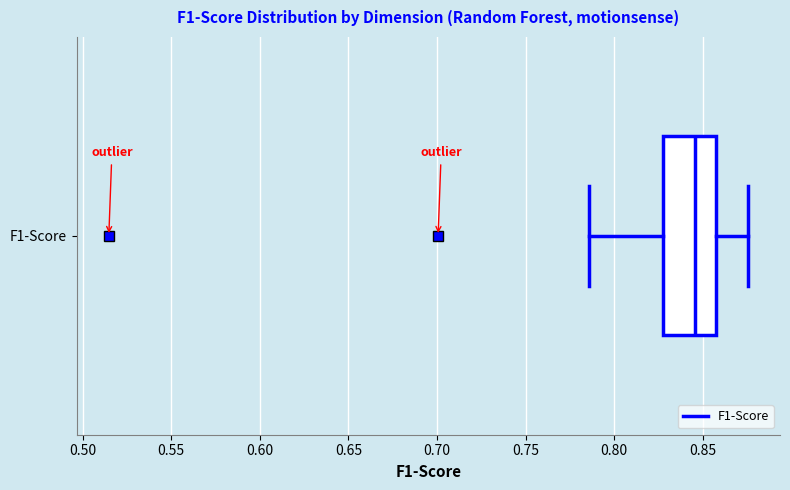

Where does the right whisker of the box for F1-Score end on the x-axis? The values are not printed on the chart, so give them approximately, as read against the axis.

0.875